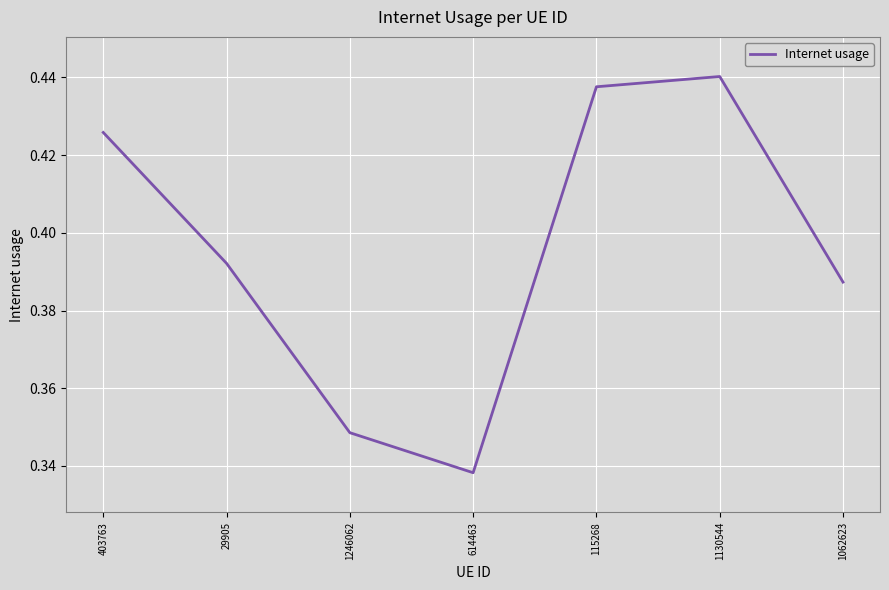

Count the number of categories in the chart.

7